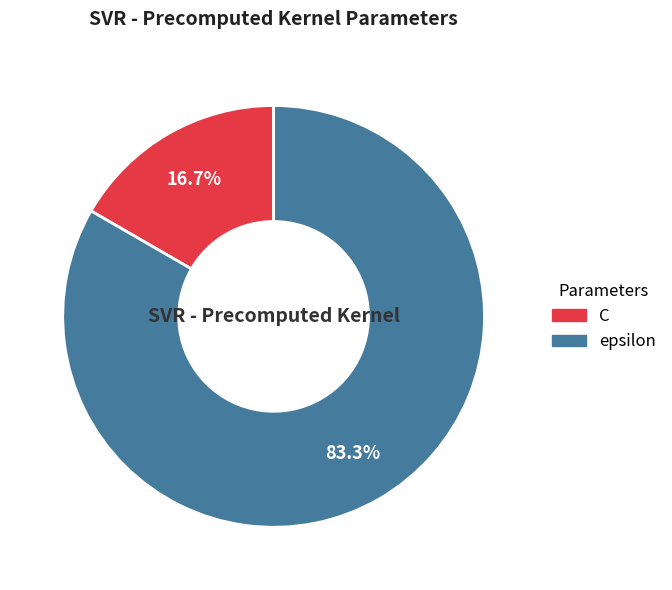

What is the majority slice?

epsilon